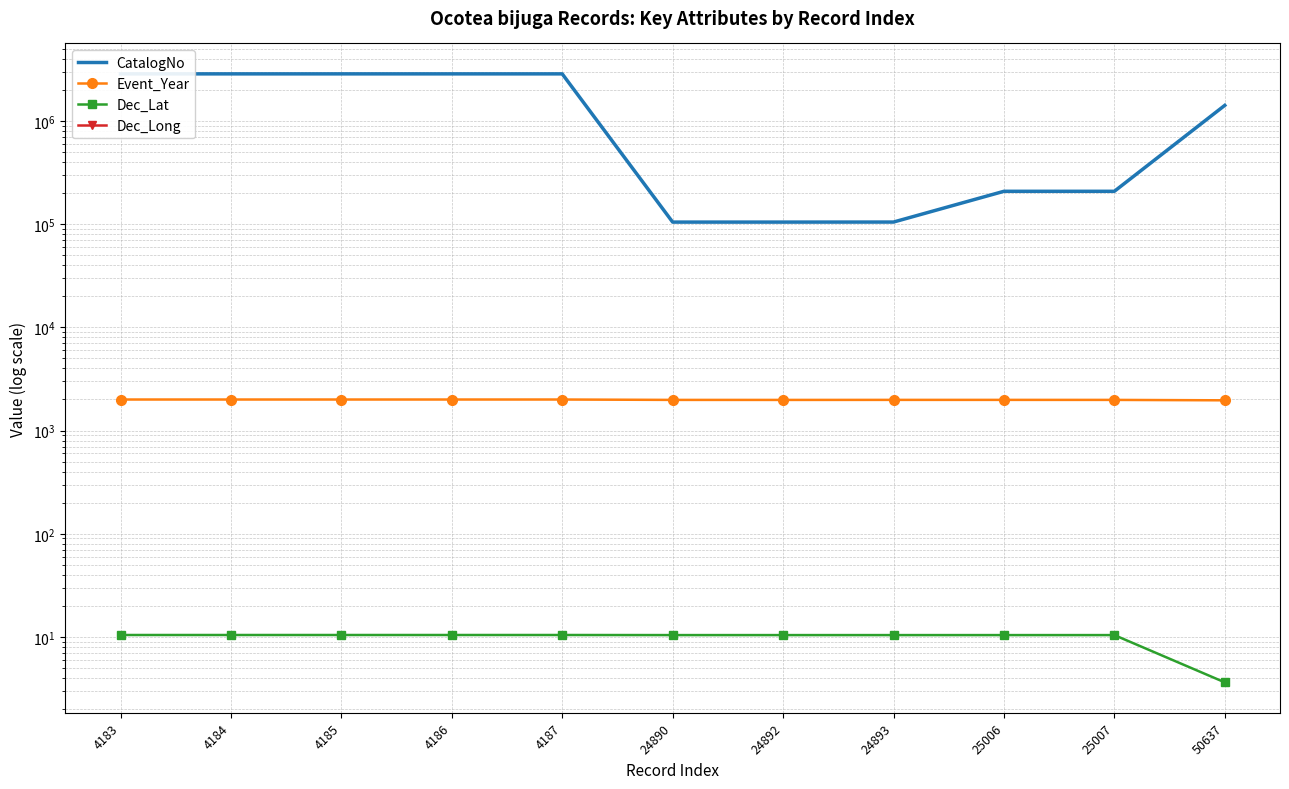

True or false: Dec_Long and Event_Year cross at least once.

False